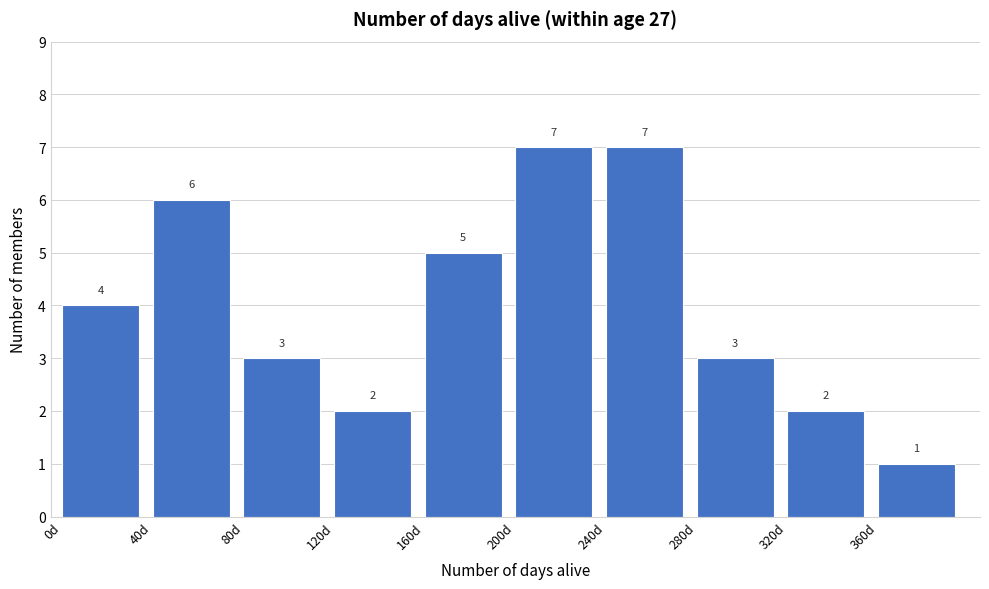

How tall is the bar that spans 240 to 280 on the x-axis?

7